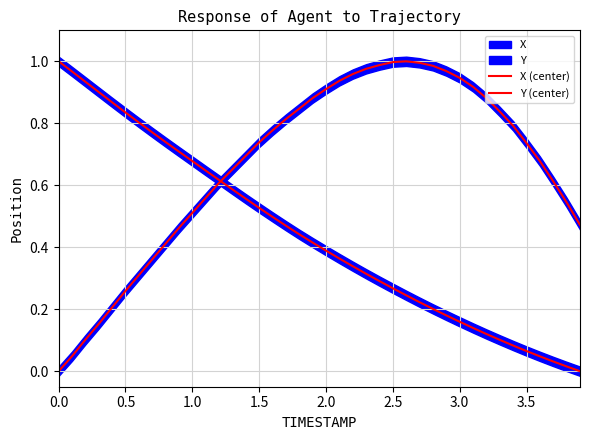

Is it true that X (center) equals 0.2 at 12?

False